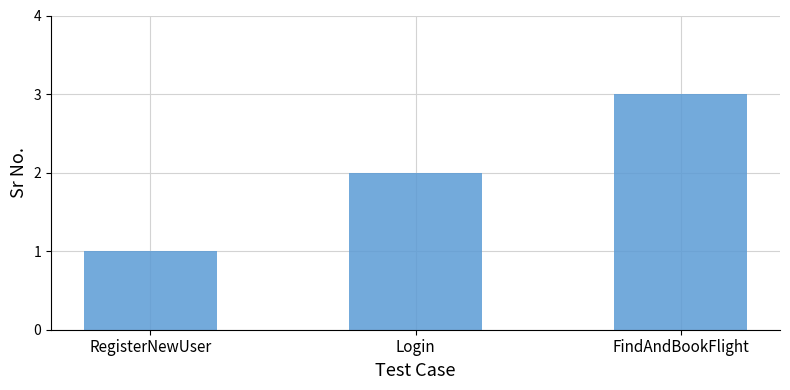

What is the ratio of the value at Login to the value at RegisterNewUser?

2.0